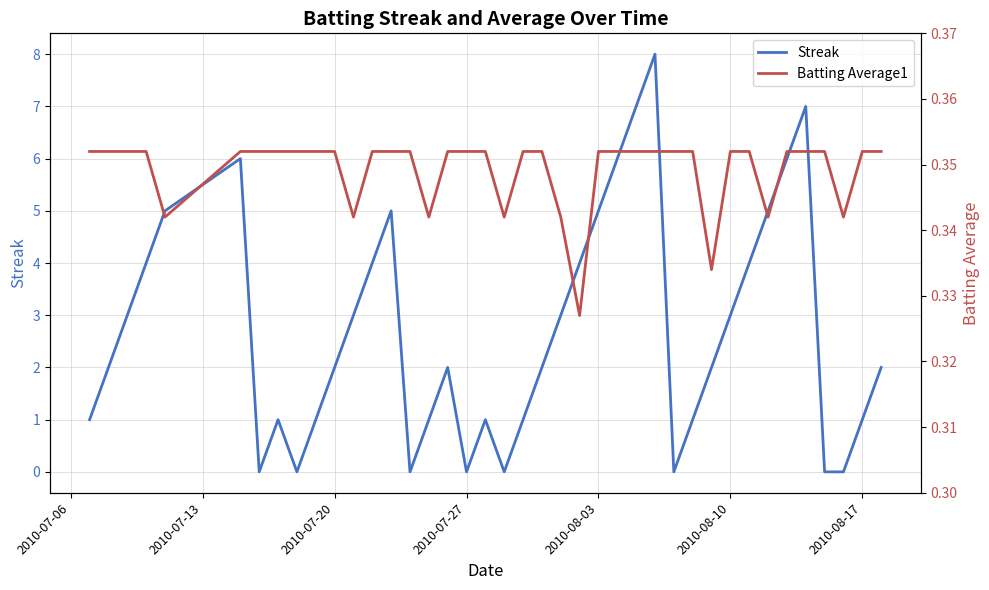

How many distinct data groups are displayed?

2